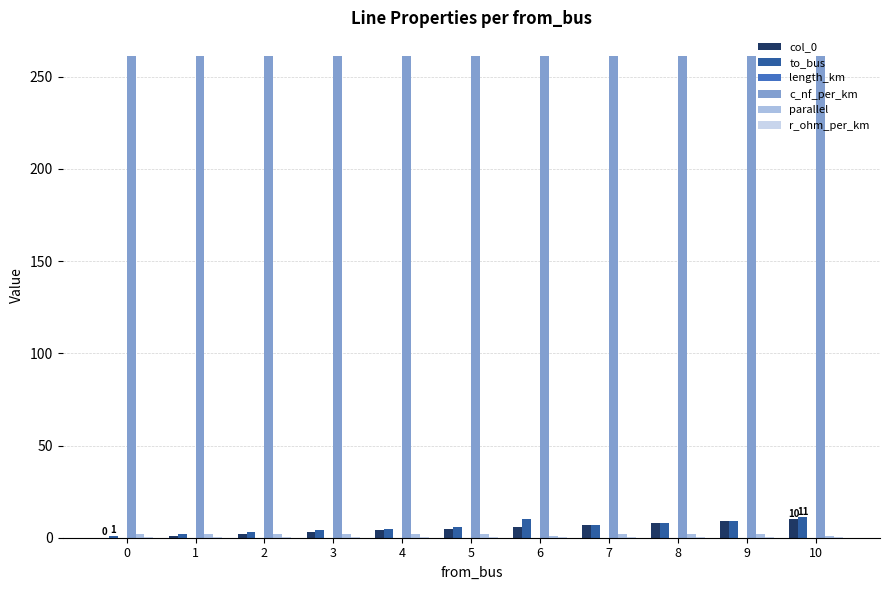

How many data points does each series have?

11